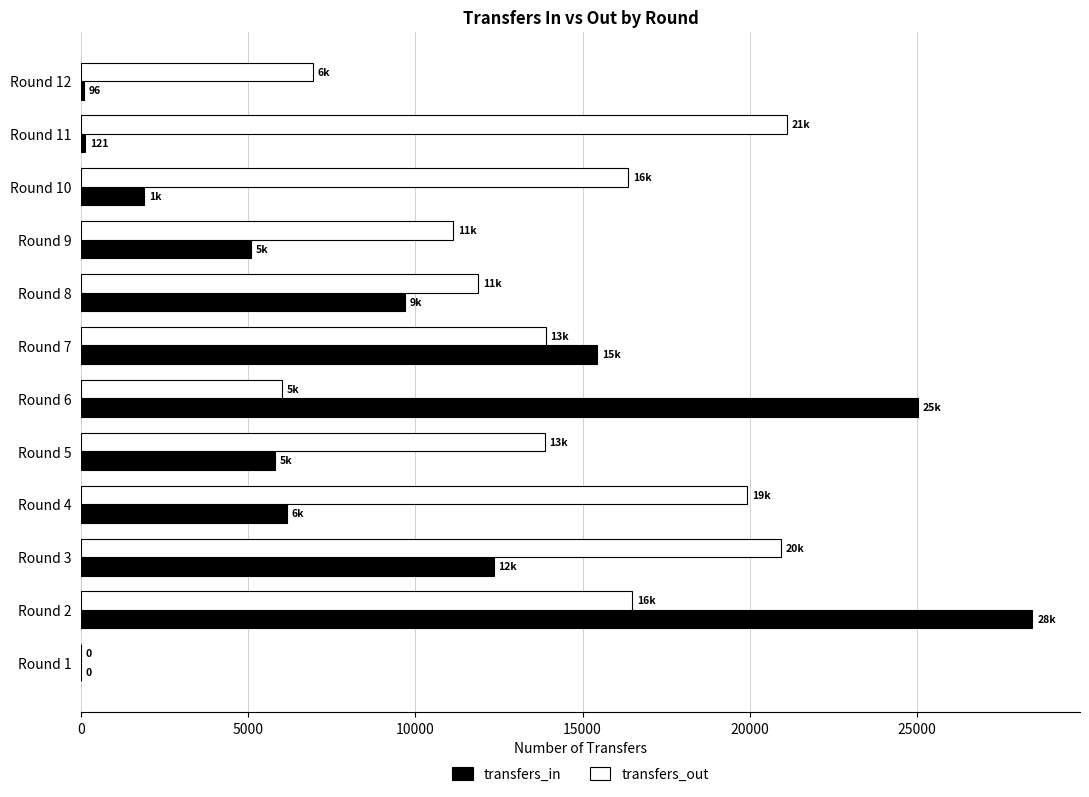

The value of transfers_out at Round 6 is 3941. True or false?

False